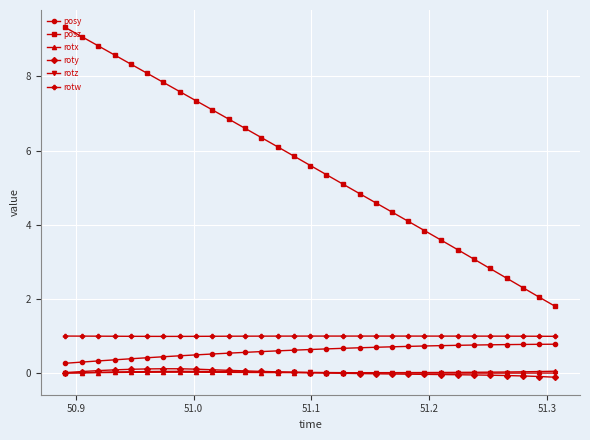

True or false: rotx and posz cross at least once.

False